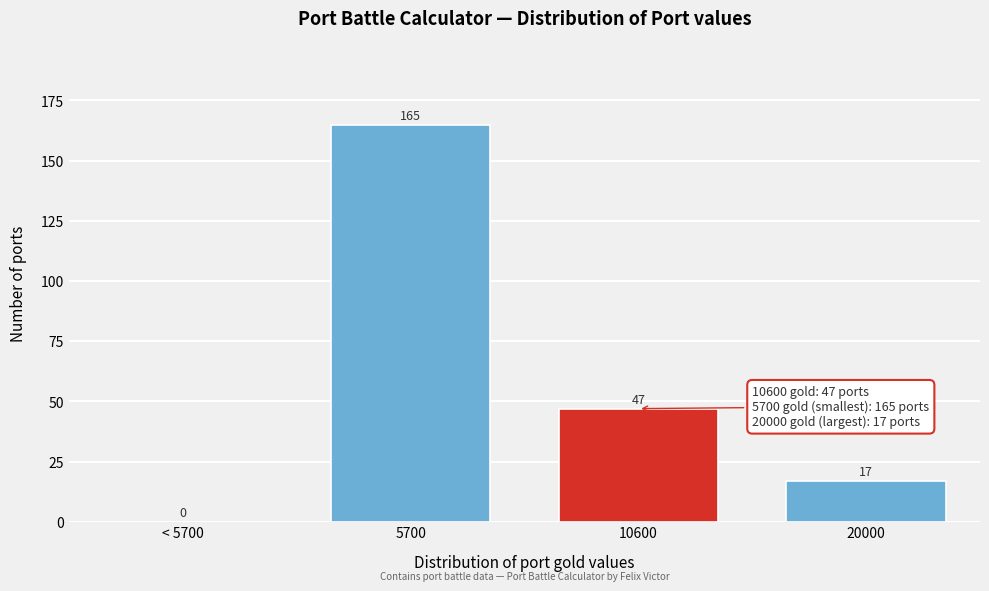

Reading left to right, extract all data points from this chart.

< 5700=0	5700=165	10600=47	20000=17